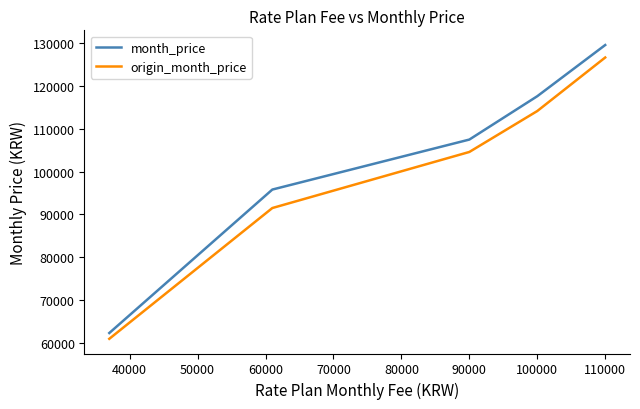

True or false: origin_month_price and month_price cross at least once.

False